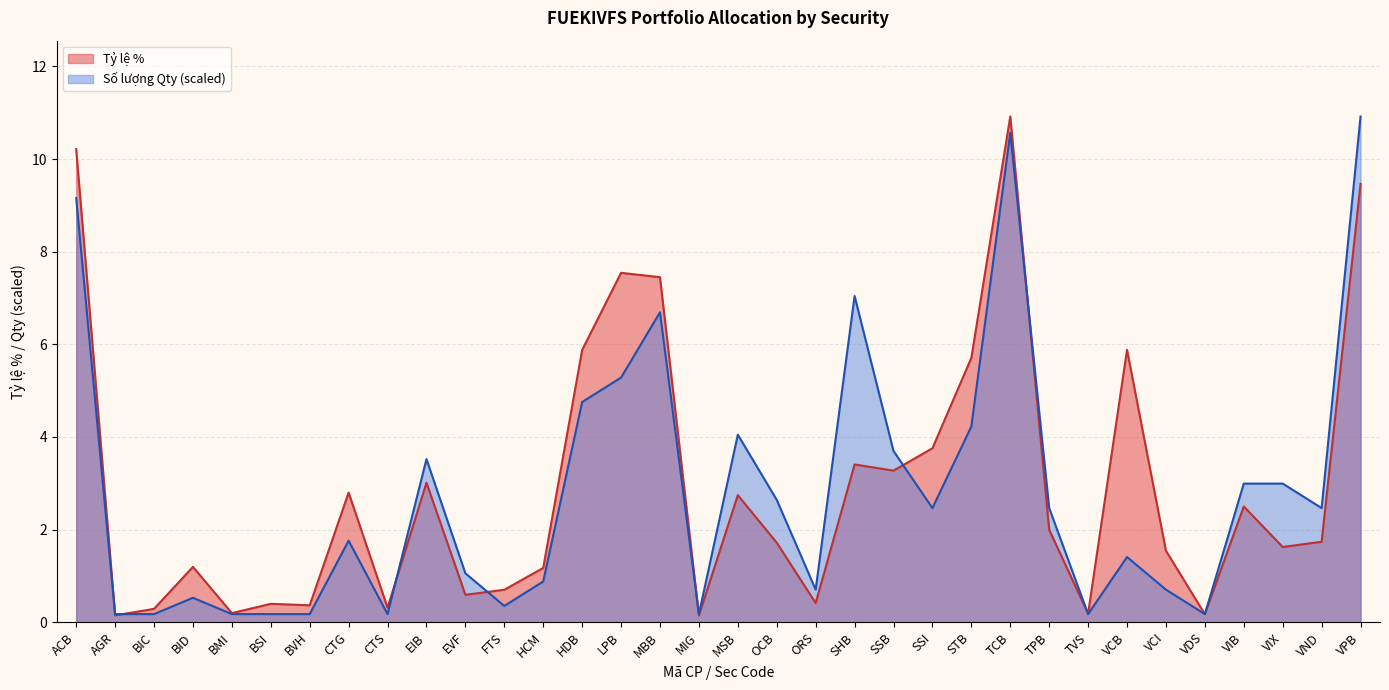

What is the highest value of the Tỷ lệ % series?

10.9